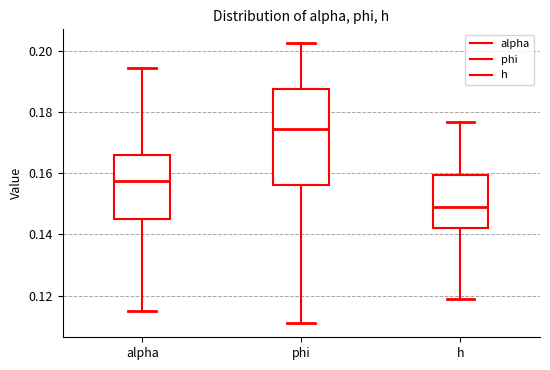

Reading left to right, read every box against the y-axis: the position of its median line, the range the box covers, and the ends of its whiskers. The values are not printed on the chart, so give them approximately, as read against the axis.

alpha: median 0.158, box 0.144 to 0.166, whiskers 0.116 to 0.194
phi: median 0.174, box 0.156 to 0.188, whiskers 0.110 to 0.202
h: median 0.150, box 0.142 to 0.160, whiskers 0.118 to 0.176